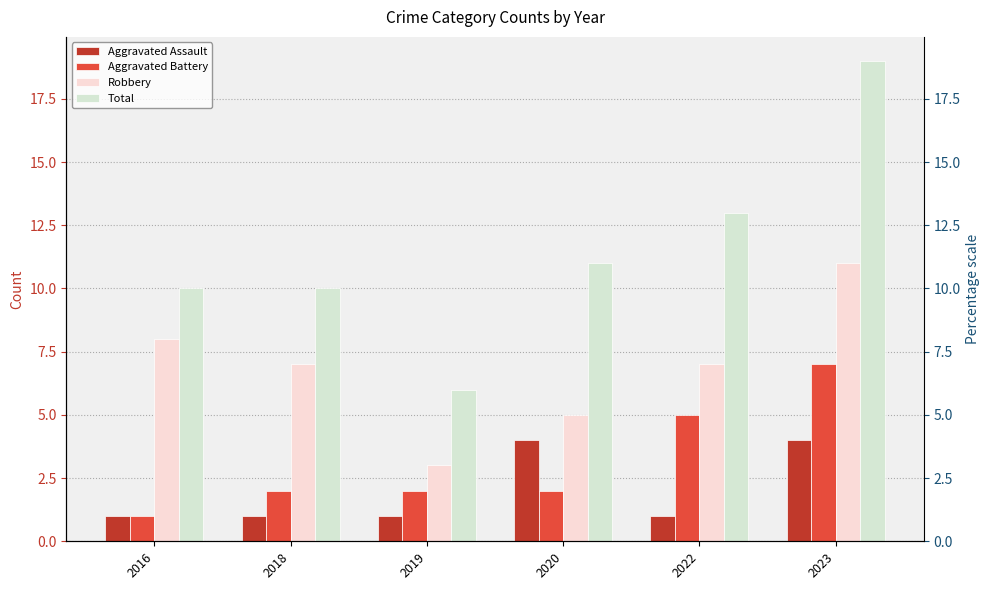

Reading left to right, transcribe all the data shown in this chart.

Aggravated Assault: 2016=1	2018=1	2019=1	2020=4	2022=1	2023=4
Aggravated Battery: 2016=1	2018=2	2019=2	2020=2	2022=5	2023=7
Robbery: 2016=8	2018=7	2019=3	2020=5	2022=7	2023=11
Total: 2016=10	2018=10	2019=6	2020=11	2022=13	2023=19